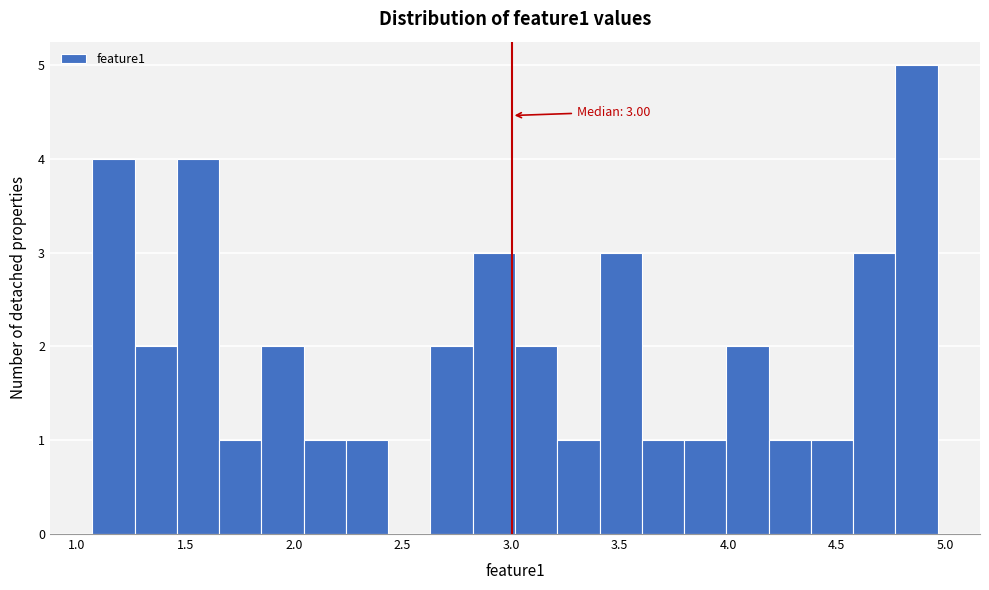

Around what value on the x-axis is the tallest bar? Give the approximate position of its centre, as read against the axis.

4.85